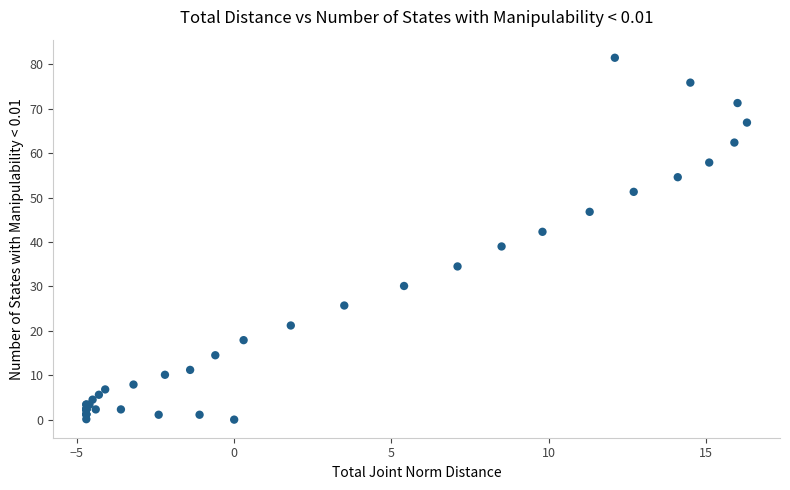

What Y value in the scatter plot is closest to 40?

39.0